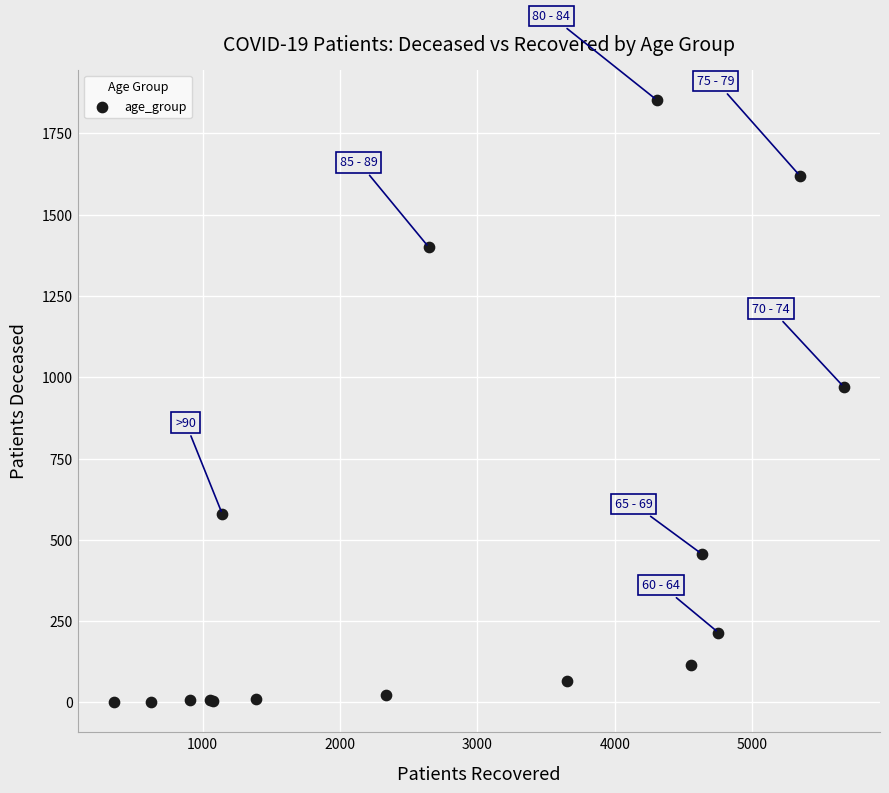

What Y value in the scatter plot is closest to 927?

971